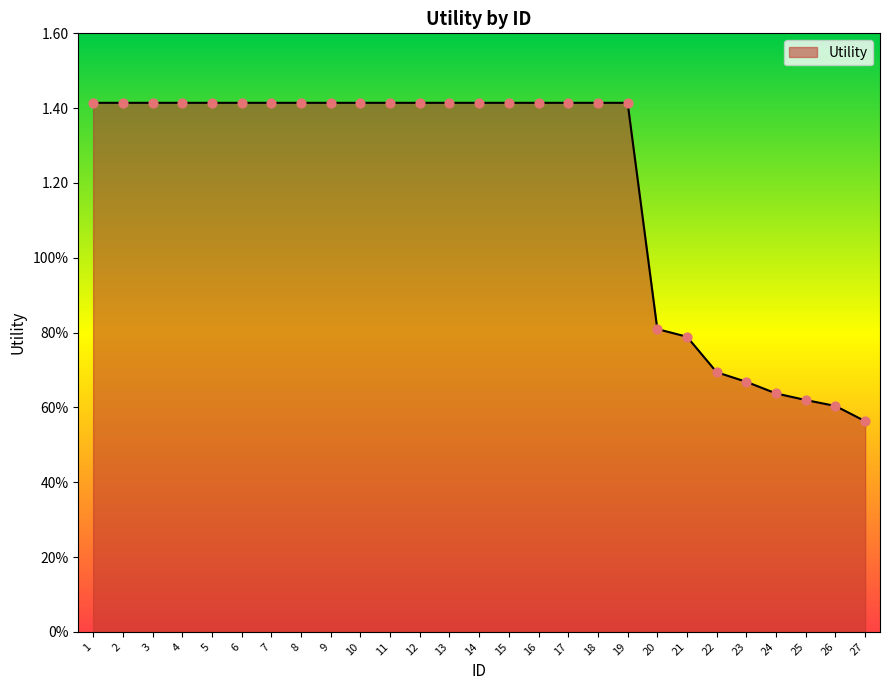

Which has a higher value, 1 or 14?

1